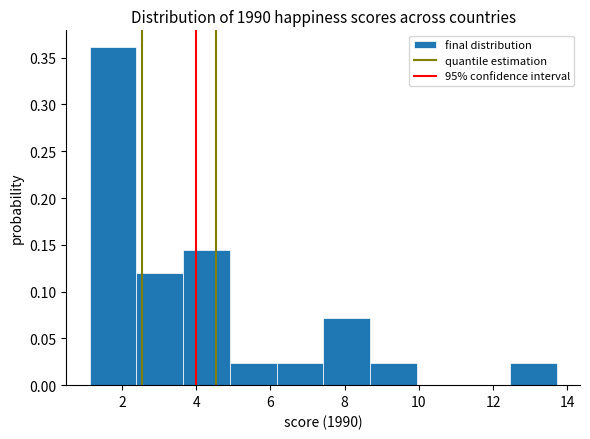

Over which range of the x-axis is the bar tallest?

1.2 to 2.4